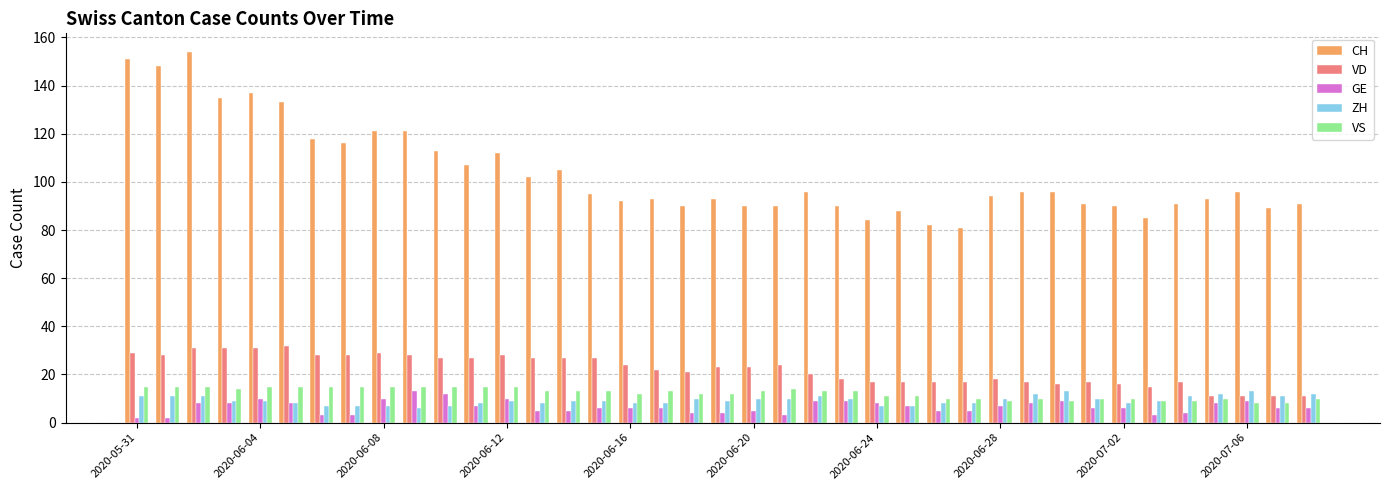

Which series has the largest range (max minus min)?

CH